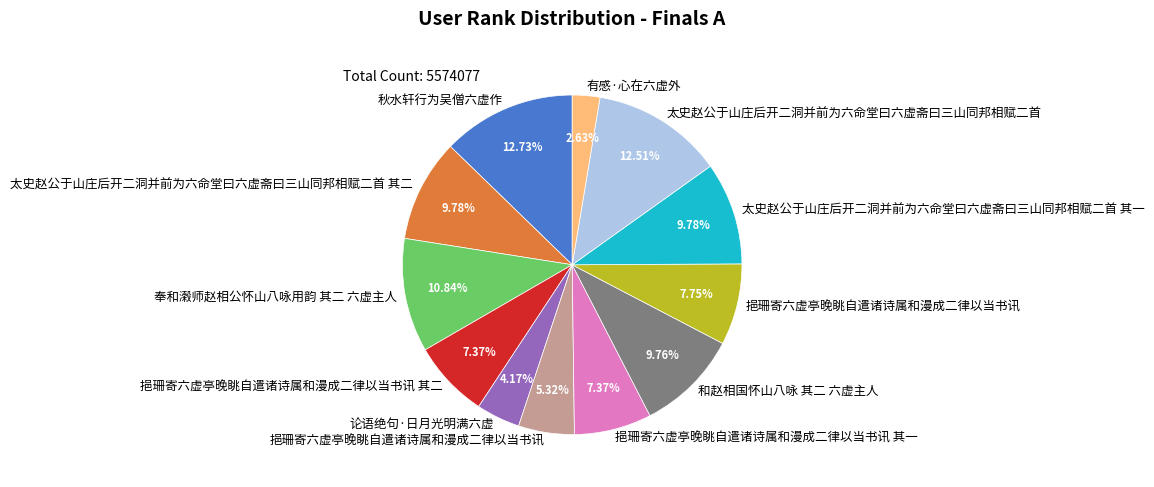

Is there any slice that represents more than half of the pie?

No